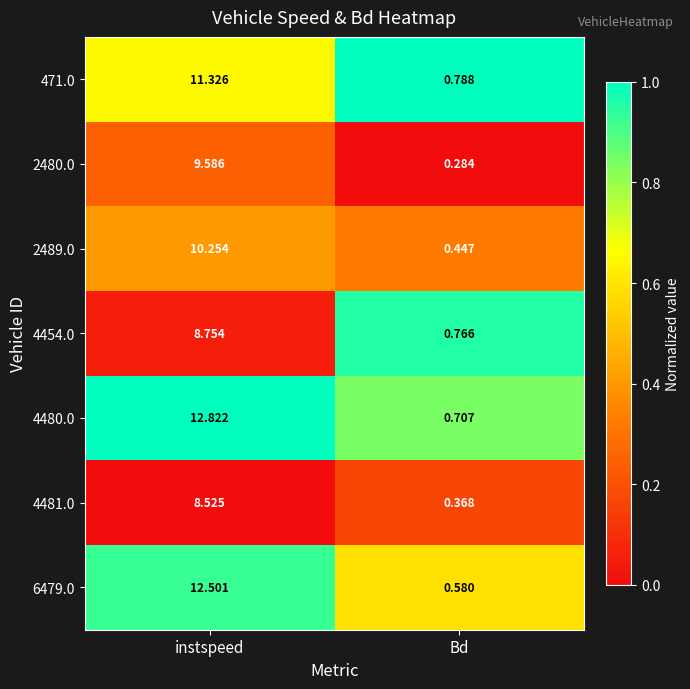

Is the value of 4481.0 at instspeed greater than the value of 471.0 at instspeed?

No